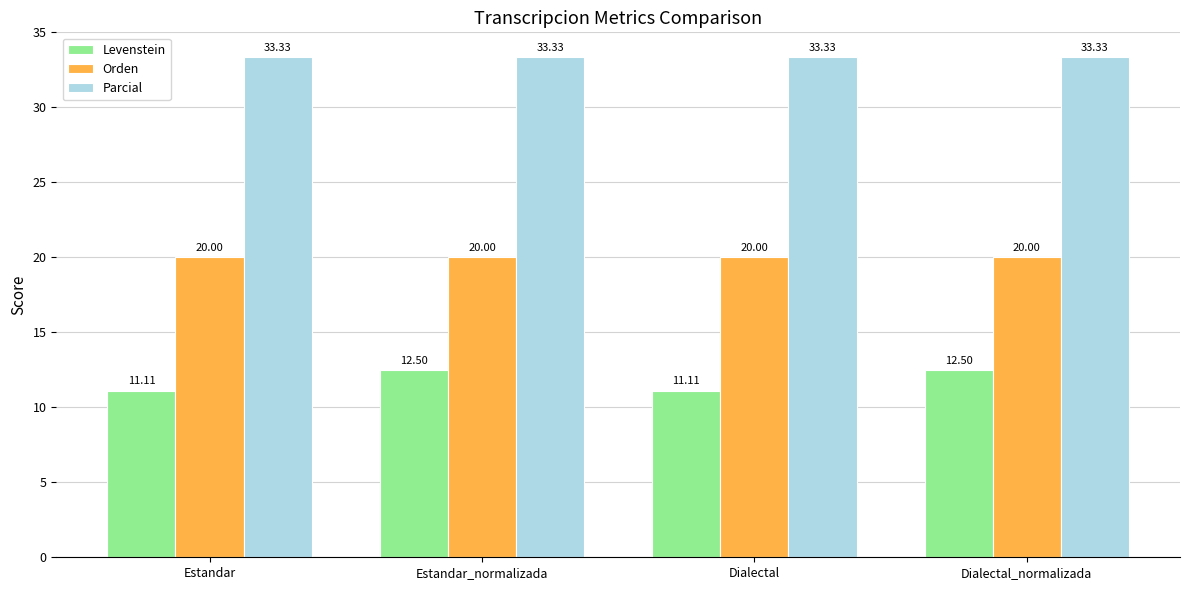

Are the bars grouped side by side (vs. stacked)?

Yes